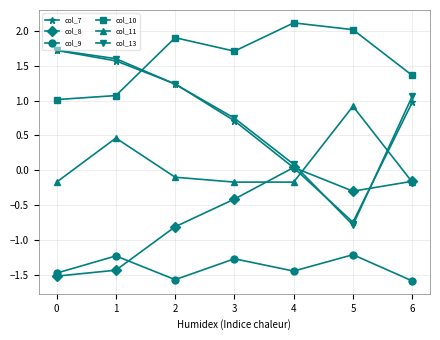

Is the value of col_7 at 3 greater than the value of col_9 at 4?

Yes